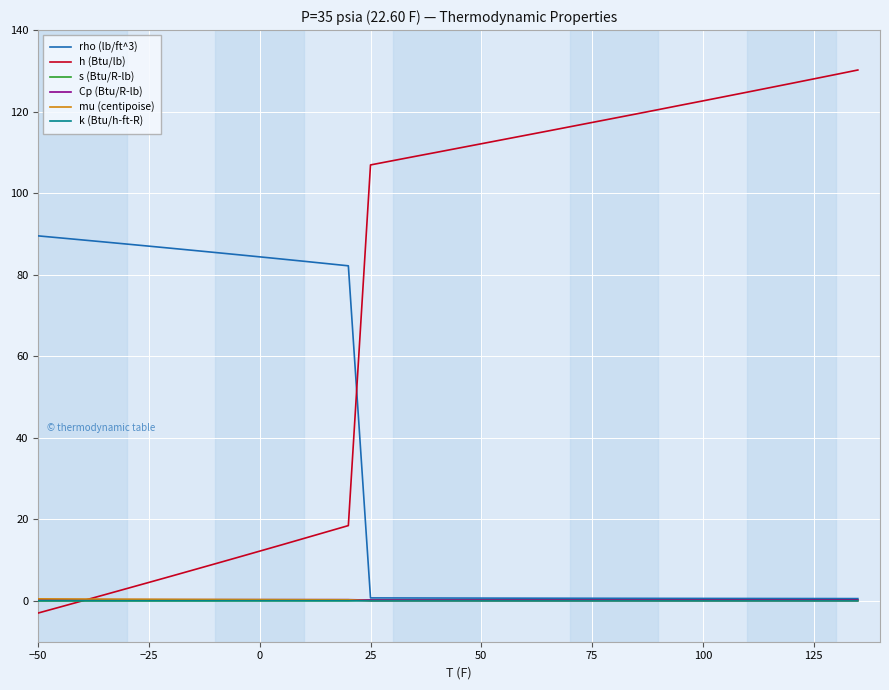

What is the maximum value shown in the chart?

130.2